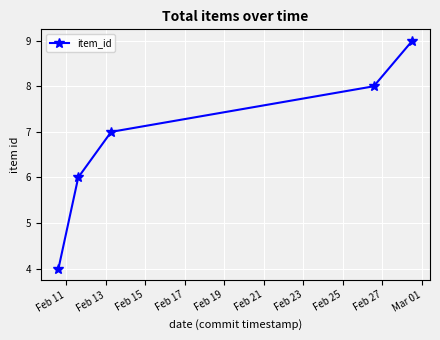

True or false: the data has more than 1 interior local peaks.

False